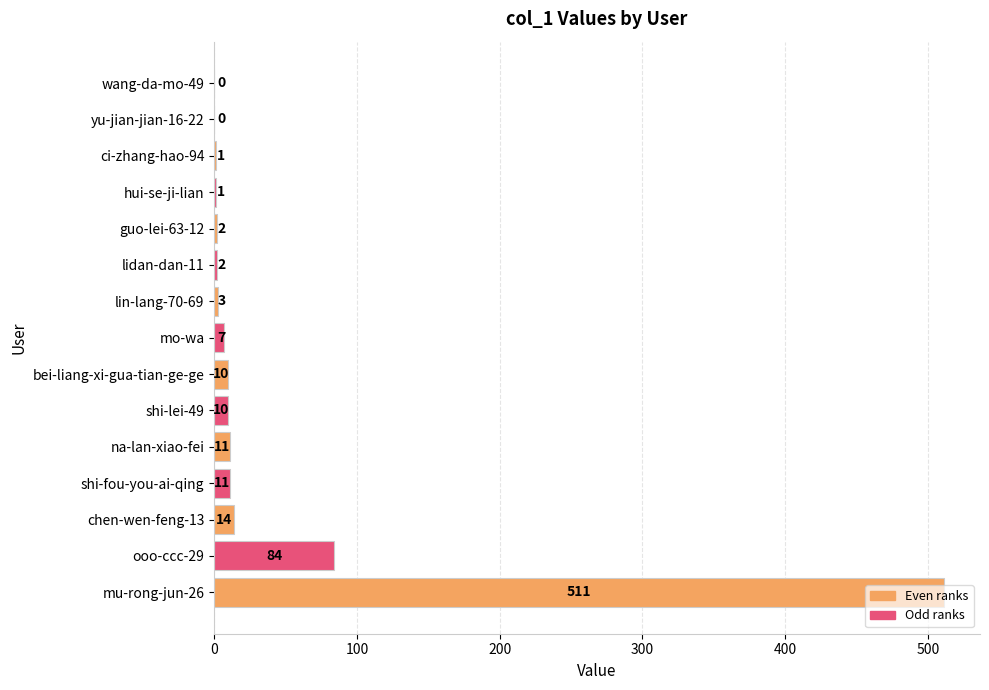

What is the sum of all values?

667